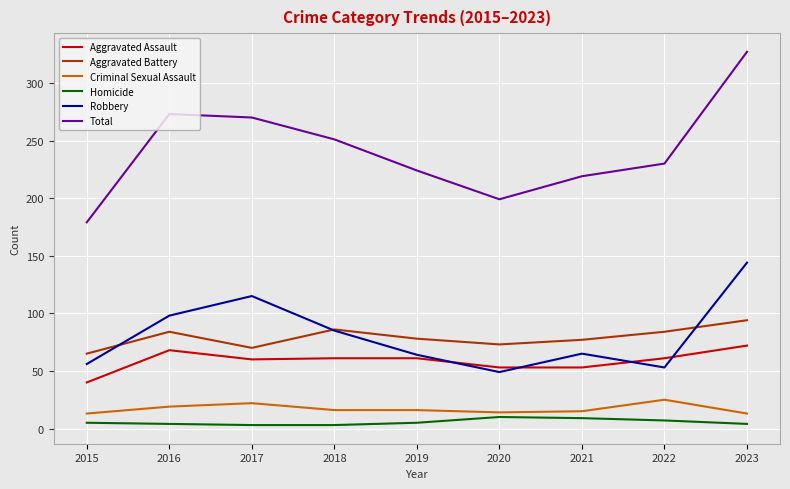

What is the highest value of the Total series?

327